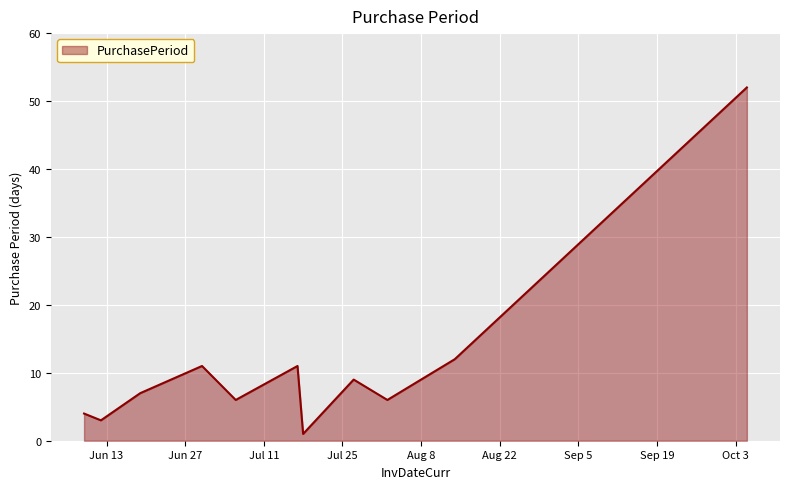

What is the difference between the maximum and minimum values?

51